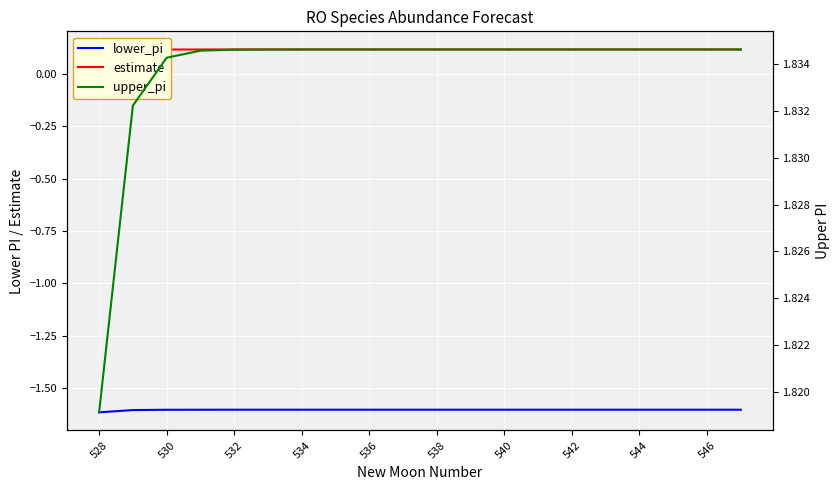

True or false: upper_pi has a value of 1.2 at 19.

False